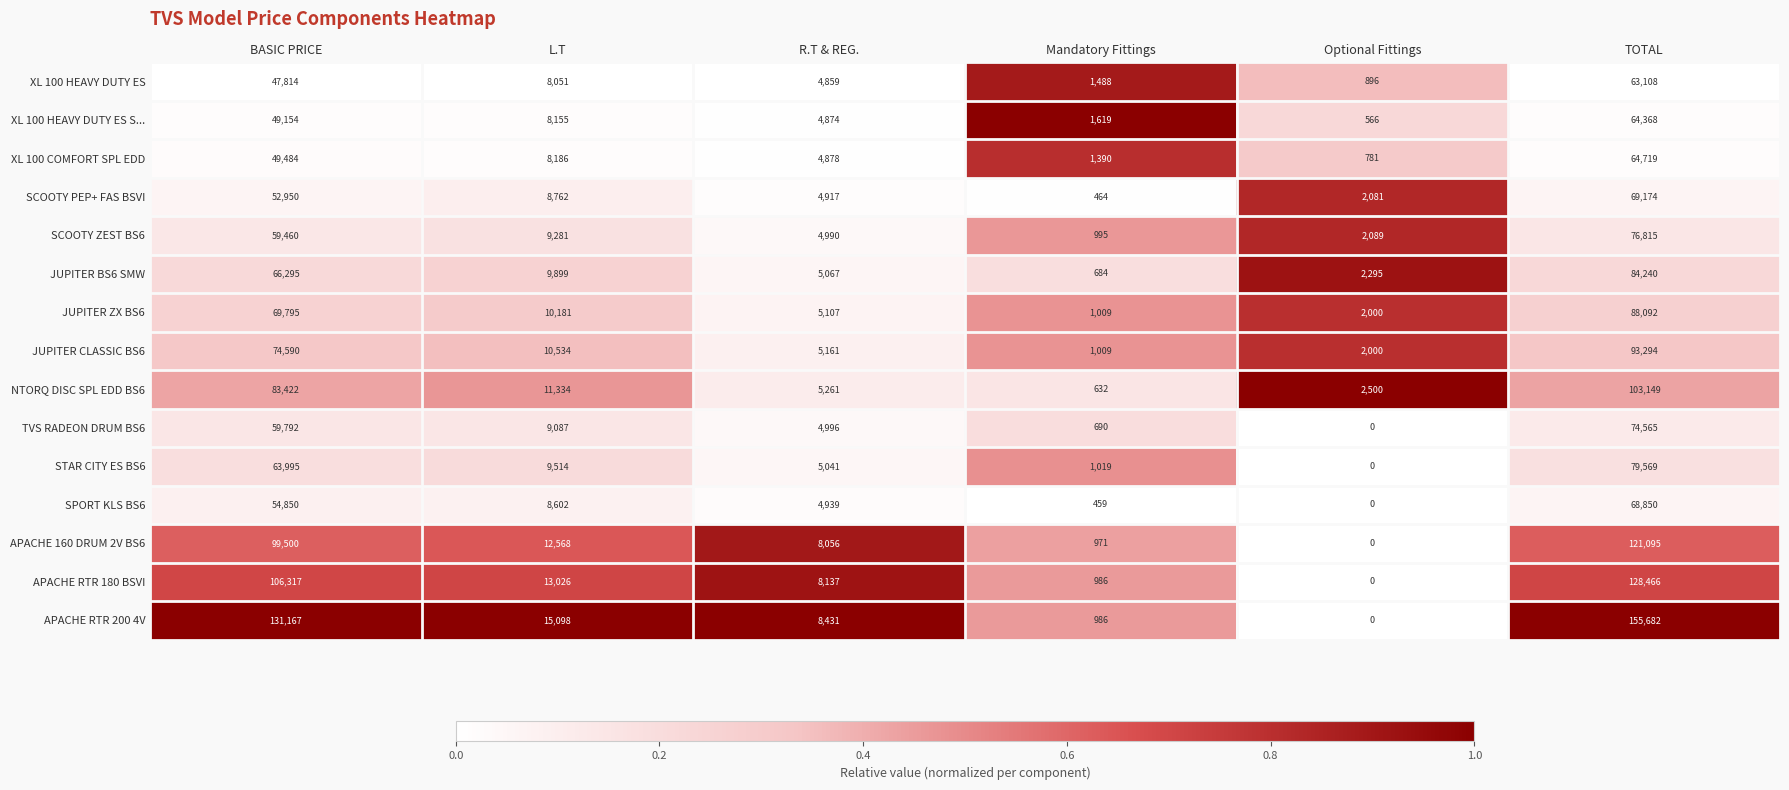

Is it true that SCOOTY PEP+ FAS BSVI equals 833 at Mandatory Fittings?

False